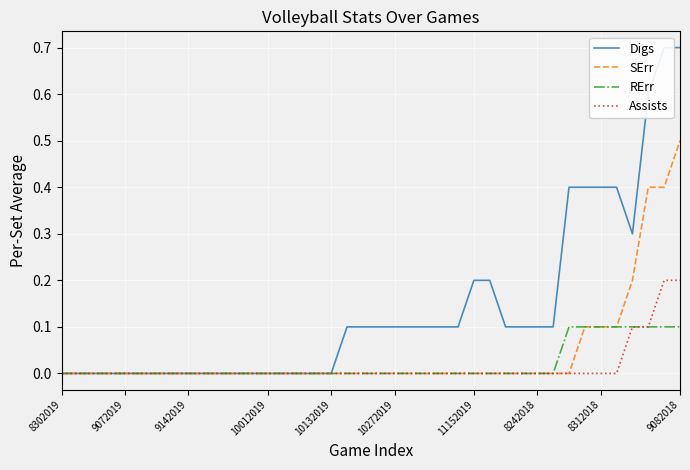

What is the highest value of the SErr series?

0.5